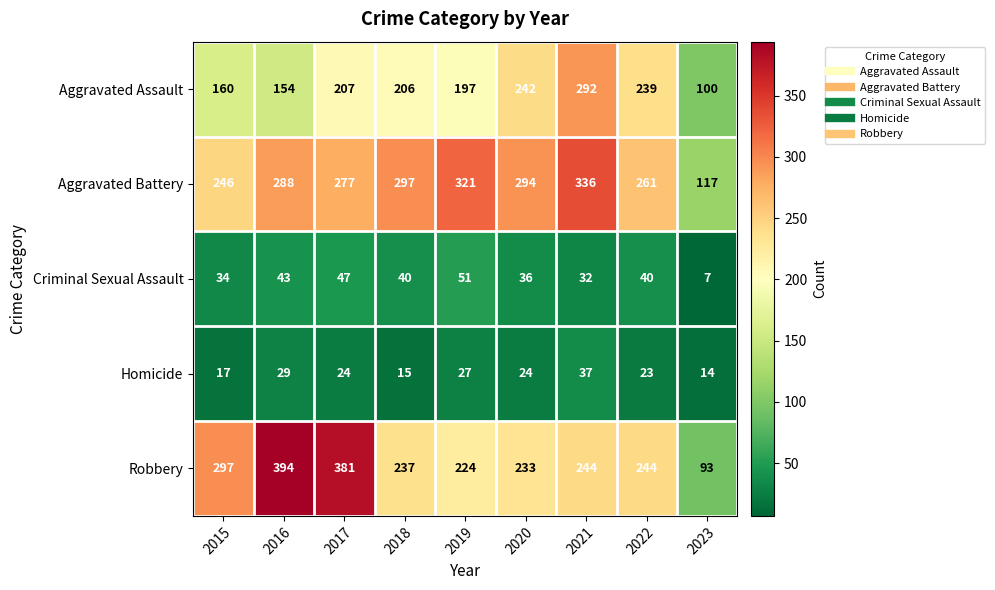

At 2016, list the series in order from largest to smallest.

Robbery, Aggravated Battery, Aggravated Assault, Criminal Sexual Assault, Homicide